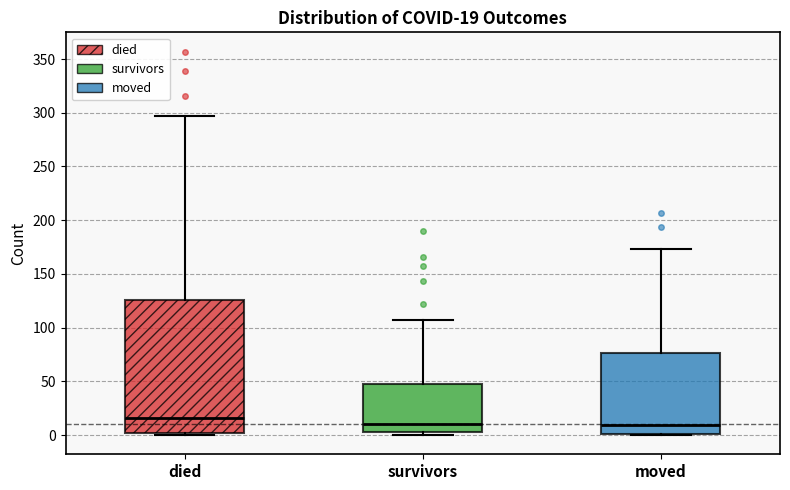

Which box is the tallest, from its lower edge to its upper edge?

died